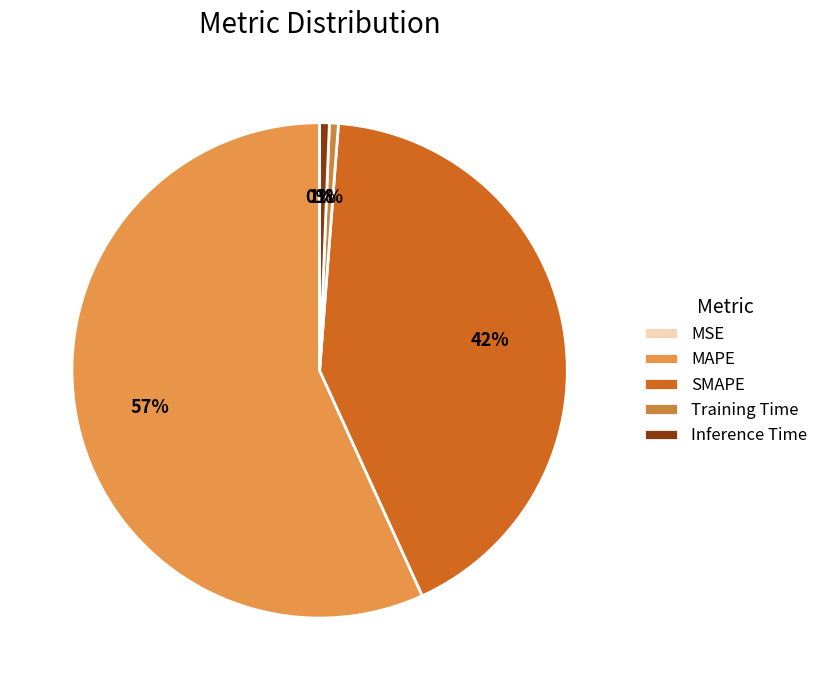

Which slice is the smallest?

MSE